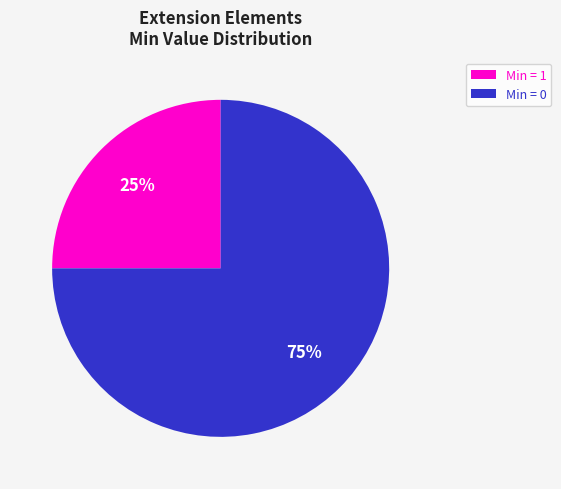

What is the majority slice?

Min = 0